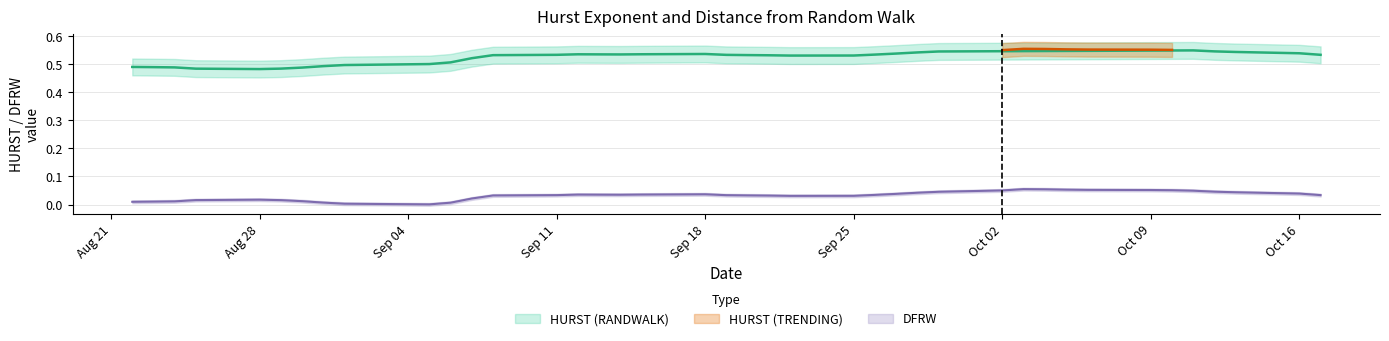

True or false: there are more than 1 points higher than both neighbors.

True